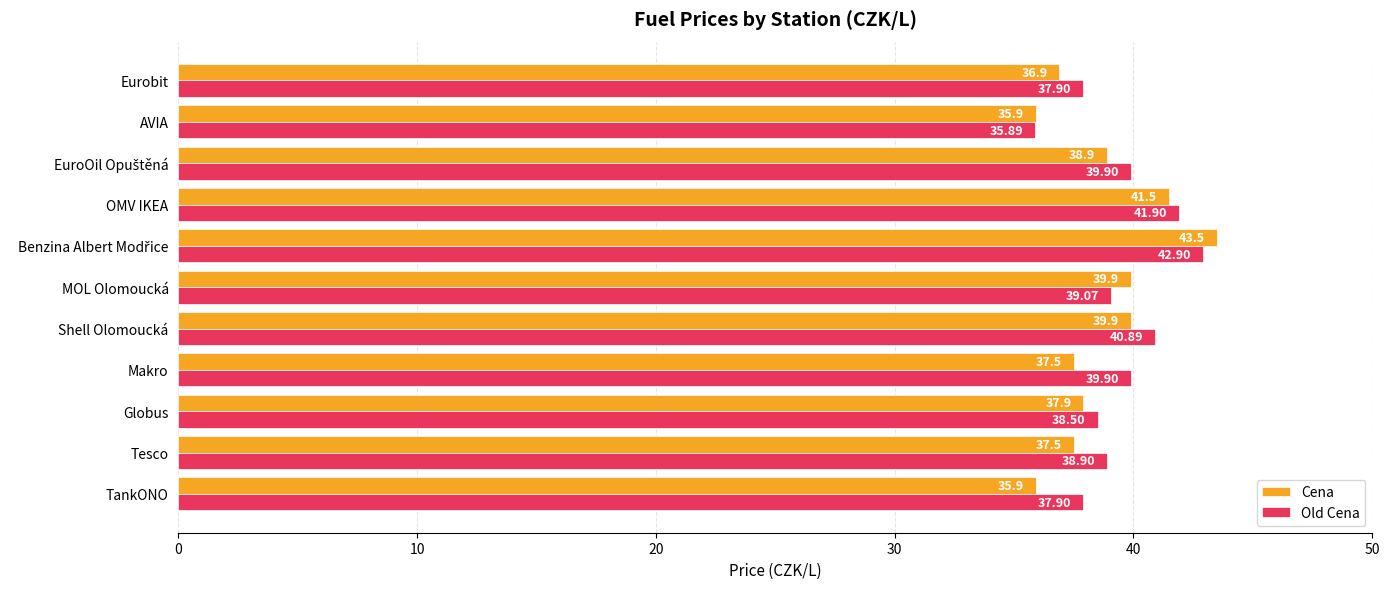

What is the difference between the highest and lowest values at Eurobit?

1.0